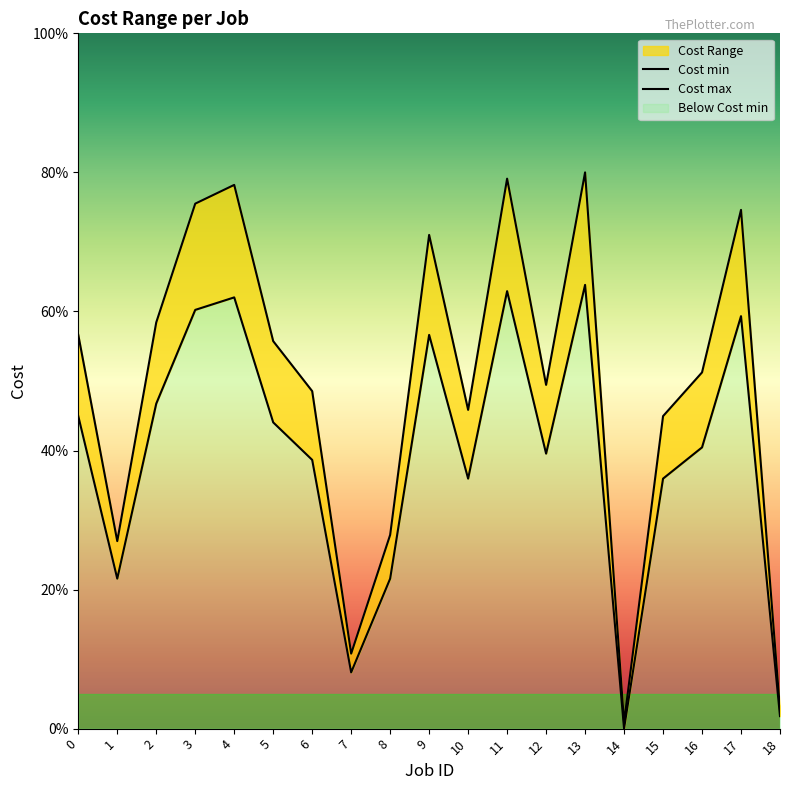

Which series changed the most between 6 and 14?

Cost max